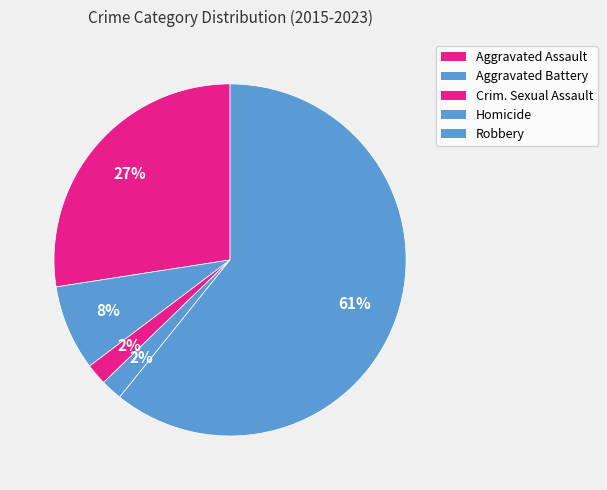

Does any single category account for the majority?

Yes